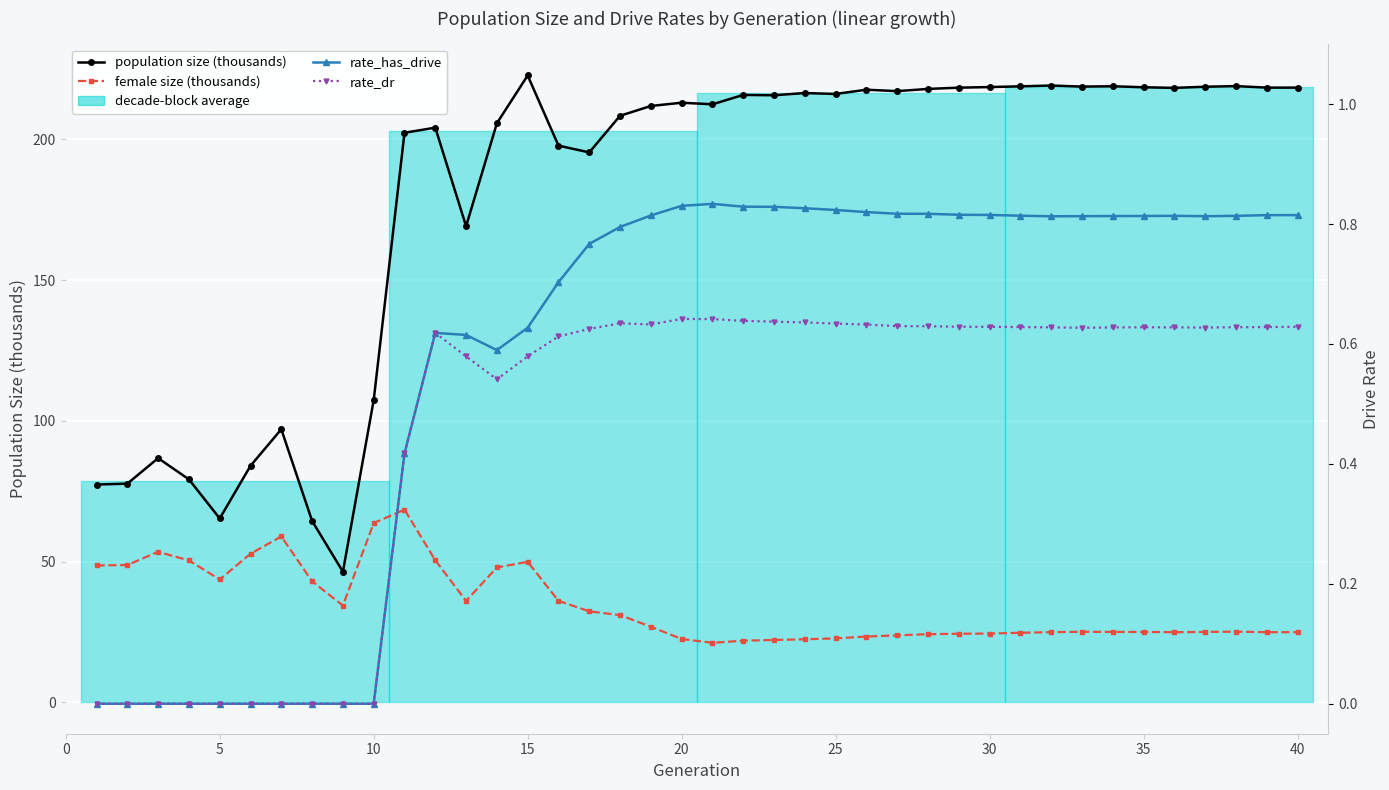

Count the number of categories in the chart.

40